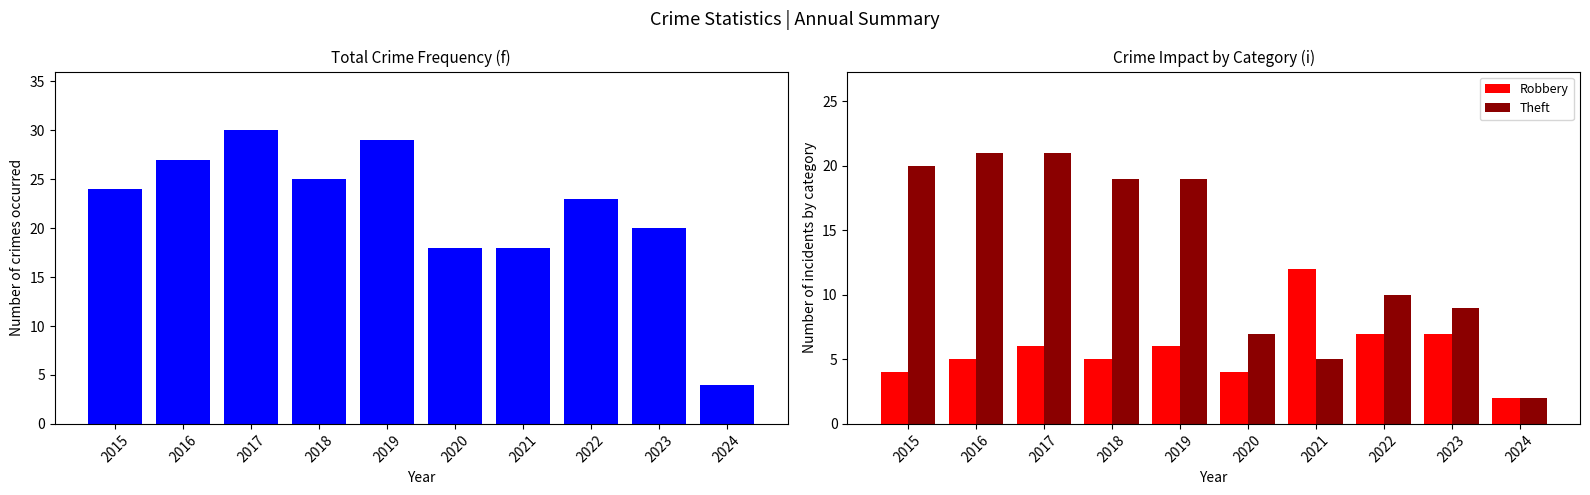

Reading left to right, what are all the values shown in this chart?

Total: 2015=24	2016=27	2017=30	2018=25	2019=29	2020=18	2021=18	2022=23	2023=20	2024=4
Robbery: 2015=4	2016=5	2017=6	2018=5	2019=6	2020=4	2021=12	2022=7	2023=7	2024=2
Theft: 2015=20	2016=21	2017=21	2018=19	2019=19	2020=7	2021=5	2022=10	2023=9	2024=2